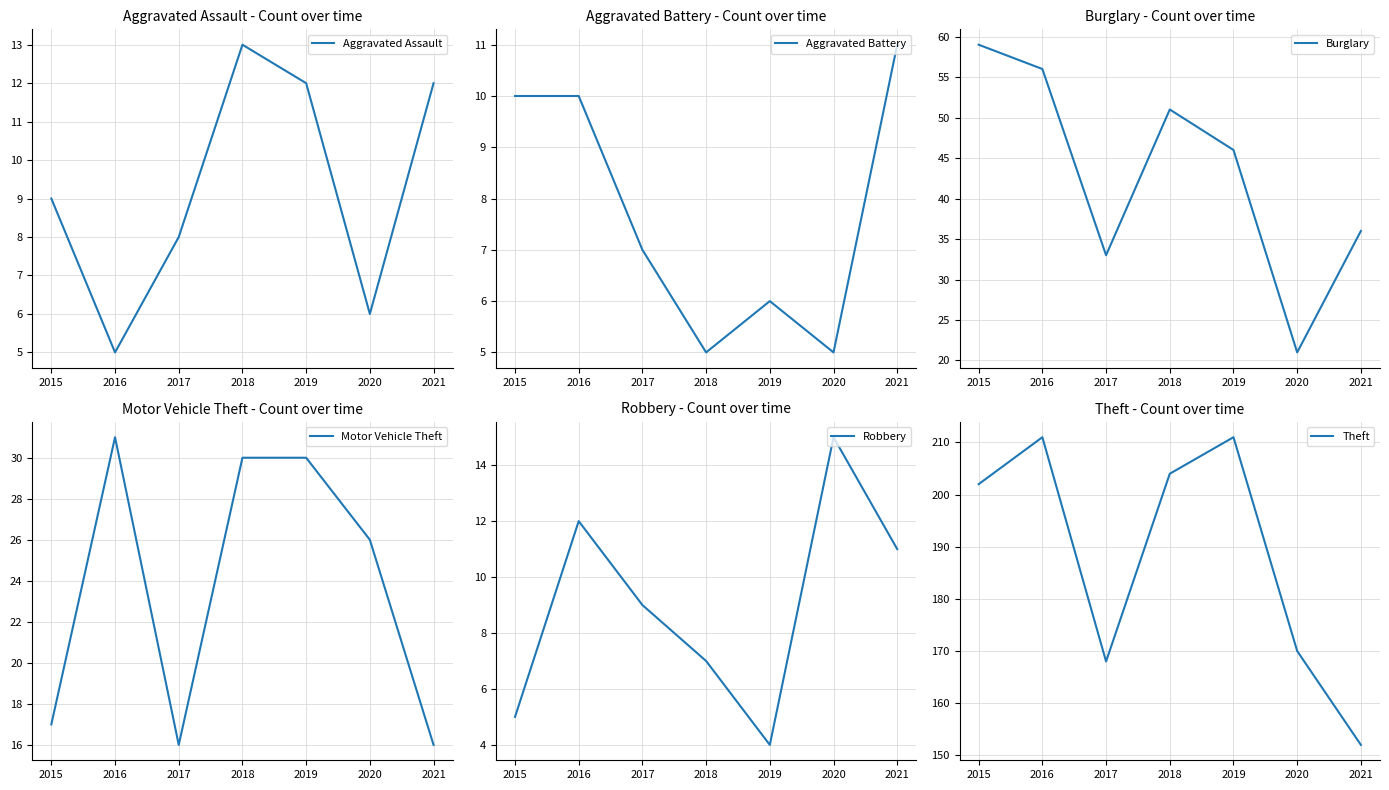

Count the Aggravated Battery values in the range 5 to 10.

6